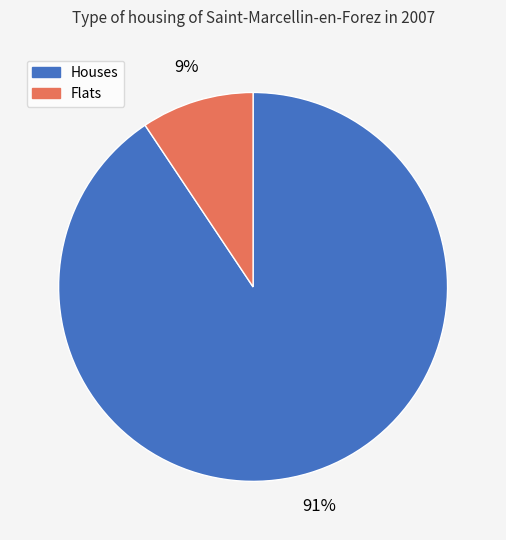

To the nearest percent, what is the average slice percentage?

50%